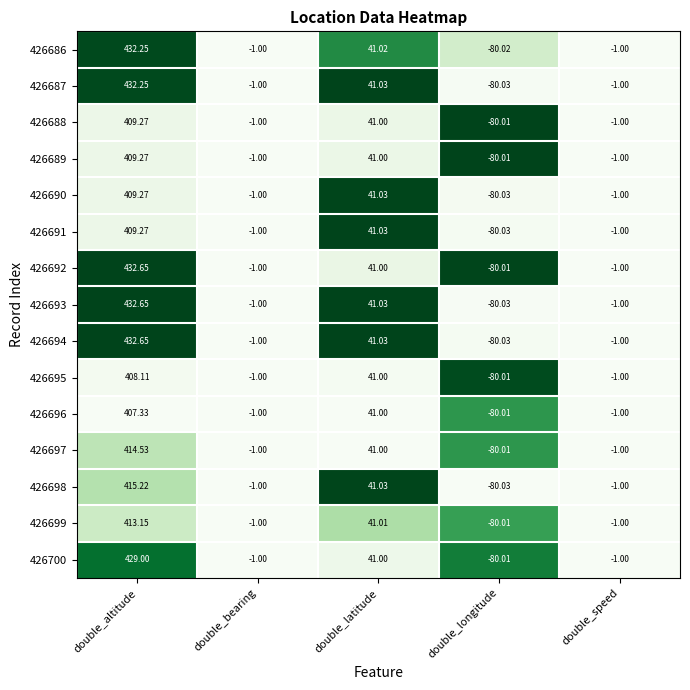

At which label does 426693 first exceed -1?

double_altitude